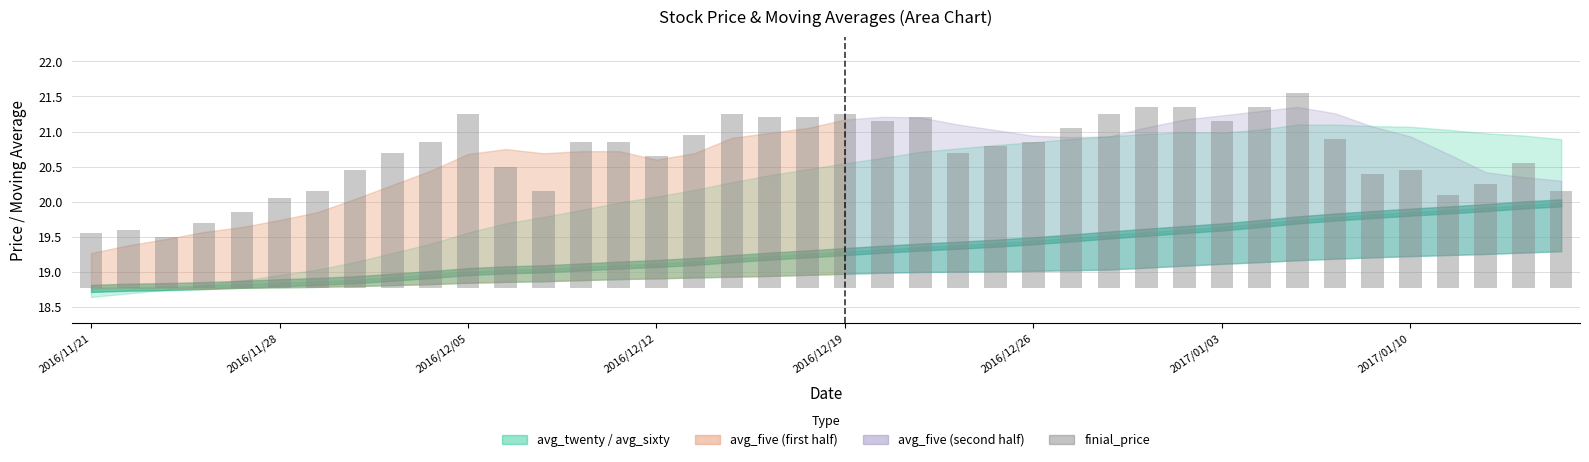

Which category has the highest value across all series?

32